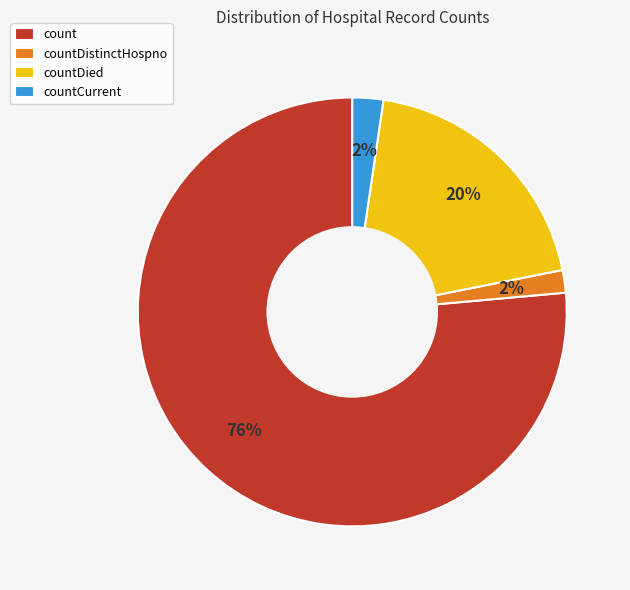

Count the number of slices in the pie.

4